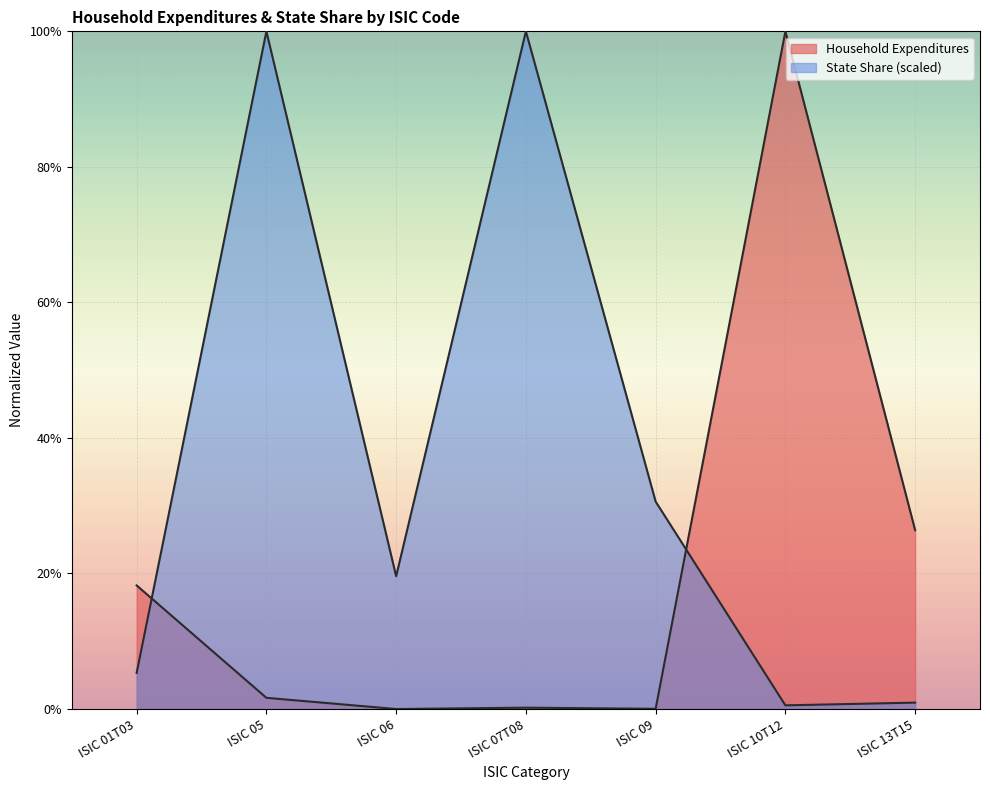

Is it true that Household Expenditures equals 0.3 at ISIC 13T15?

True